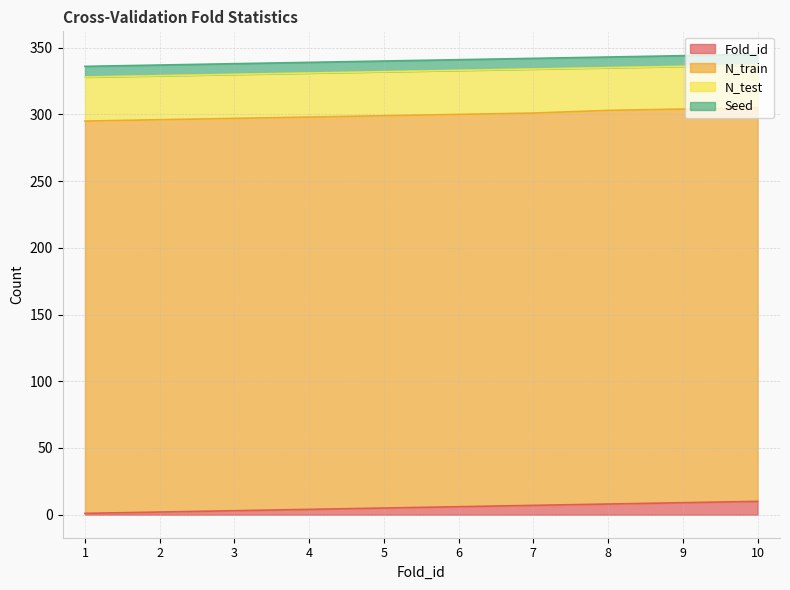

Reading left to right, transcribe all the data shown in this chart.

Fold_id: 1=1	2=2	3=3	4=4	5=5	6=6	7=7	8=8	9=9	10=10
N_train: 1=294	2=294	3=294	4=294	5=294	6=294	7=294	8=295	9=295	10=295
N_test: 1=33	2=33	3=33	4=33	5=33	6=33	7=33	8=32	9=32	10=32
Seed: 1=8	2=8	3=8	4=8	5=8	6=8	7=8	8=8	9=8	10=8